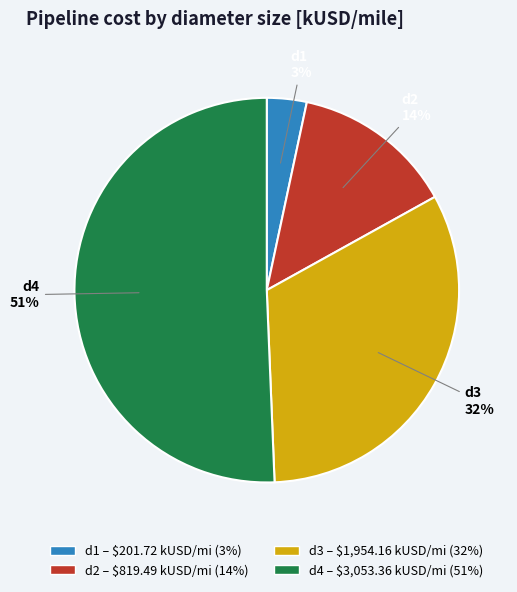

What is the majority slice?

d4